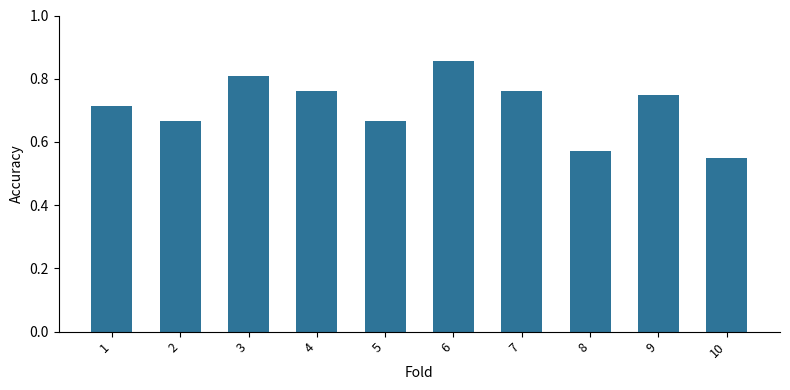

Which has a higher value, 6 or 9?

6